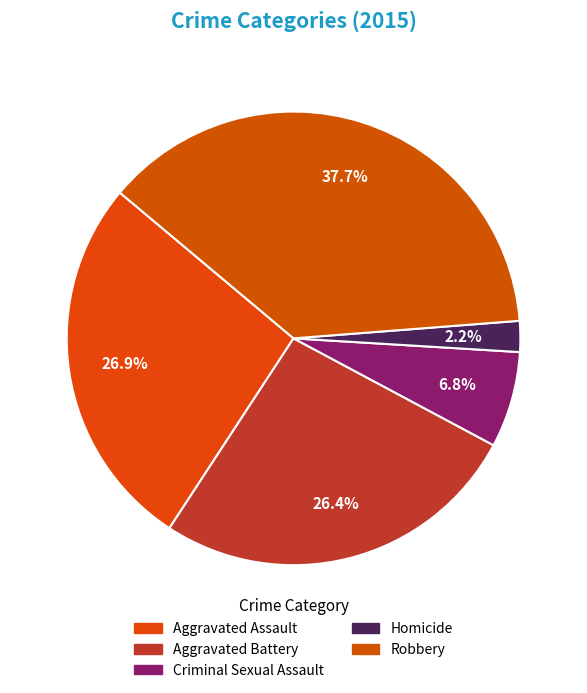

Which category has the biggest portion of the pie?

Robbery